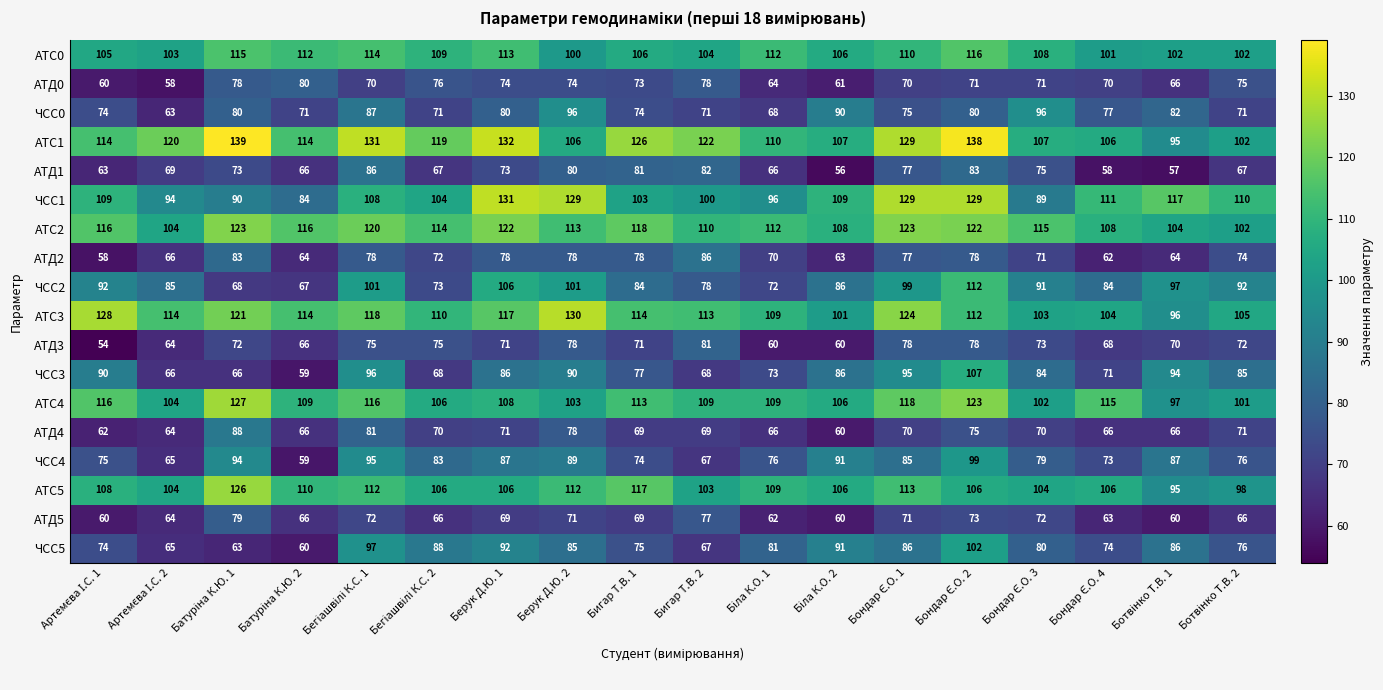

True or false: АТС2 has a value of 122 at Берук Д.Ю. 1.

True